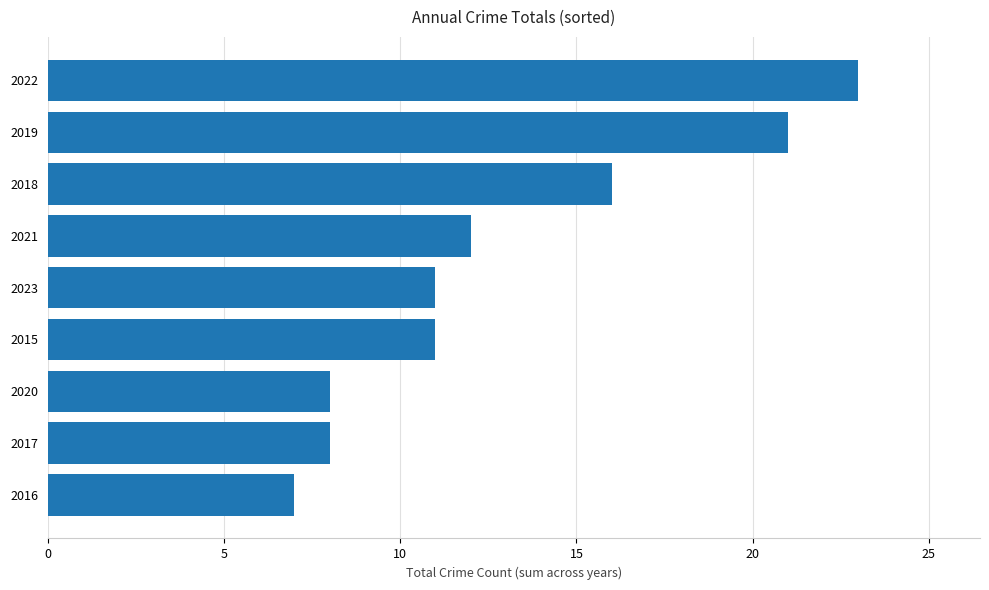

Which label corresponds to the smallest value in the chart?

2016